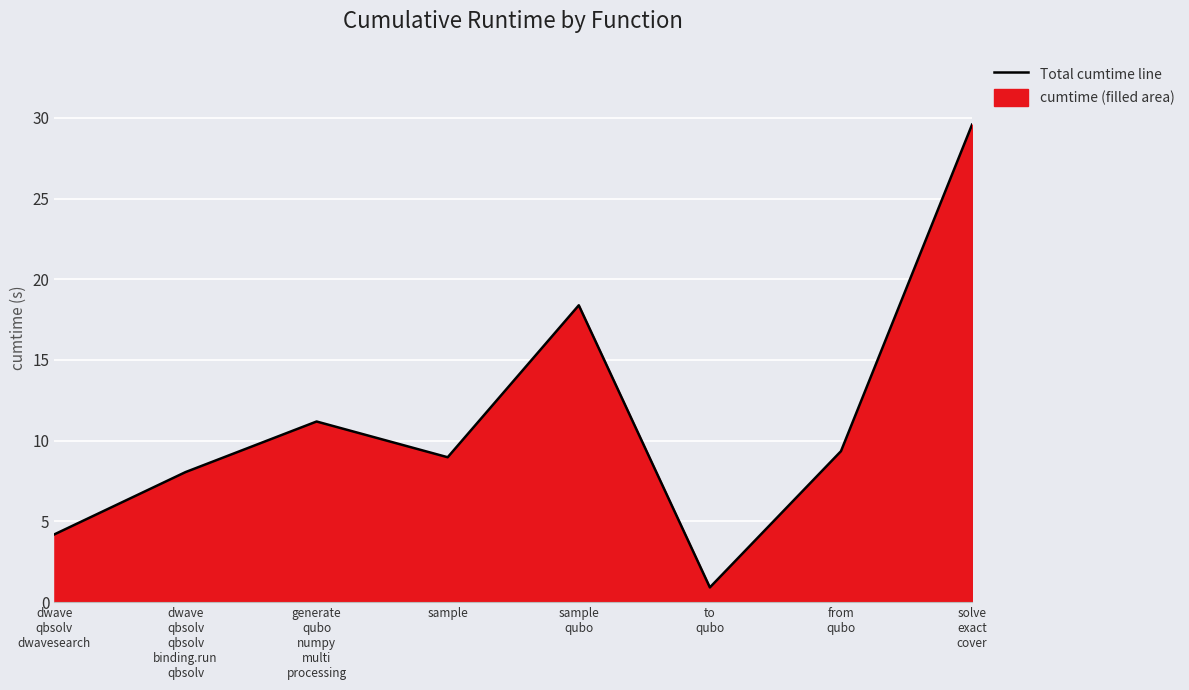

What is the greatest value displayed?

29.6